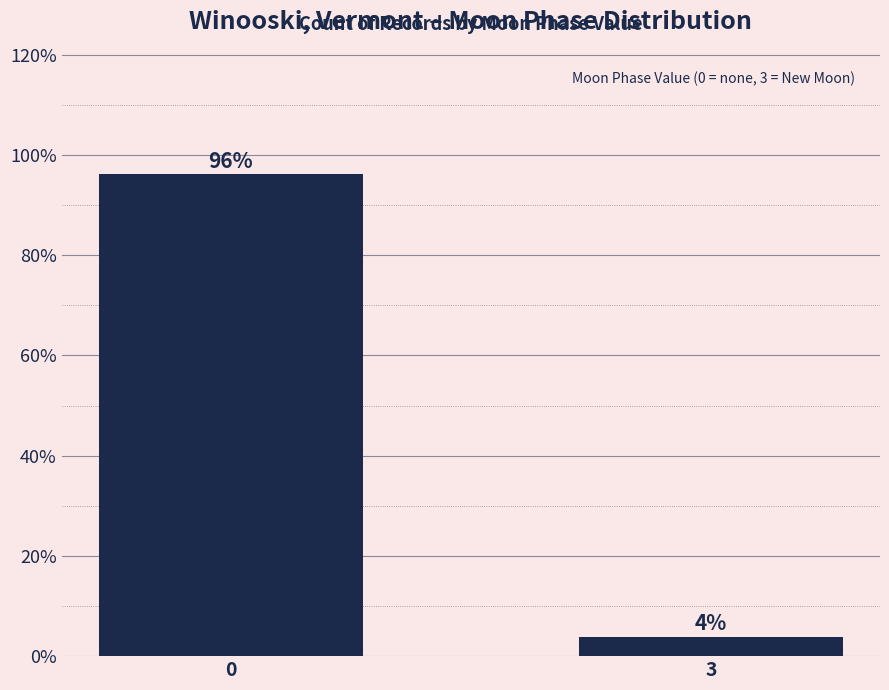

List the labels in order of value, largest first.

0, 3